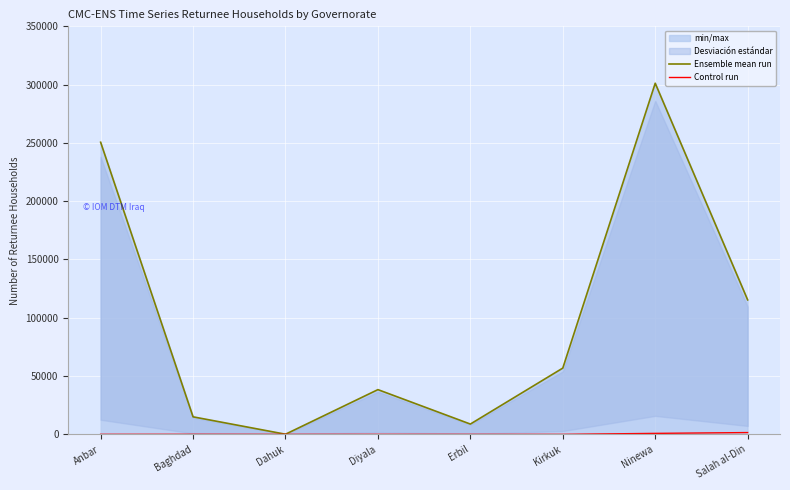

What is the sum of all Ensemble mean run values?

786355